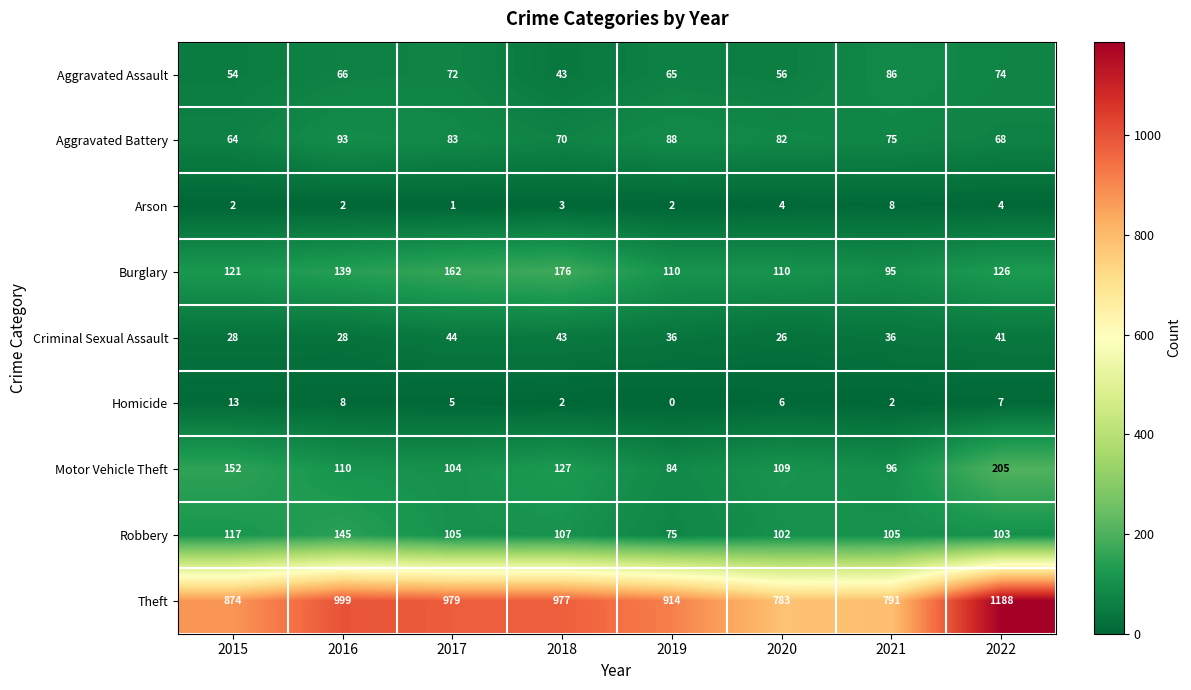

Between 2015 and 2016, which series saw the biggest shift?

Theft